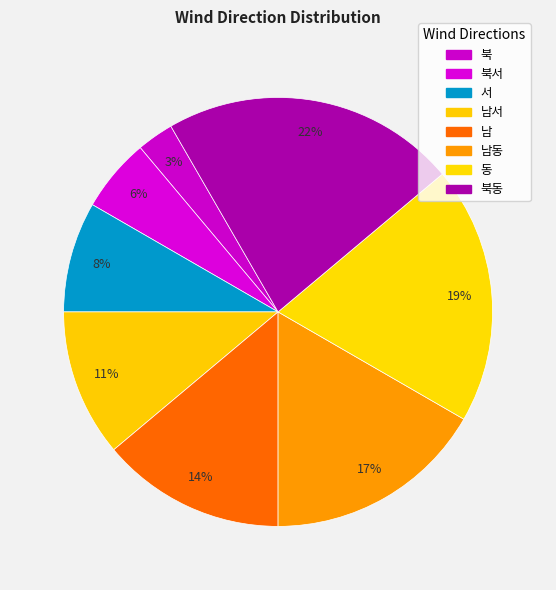

How many slices are in this pie chart?

8